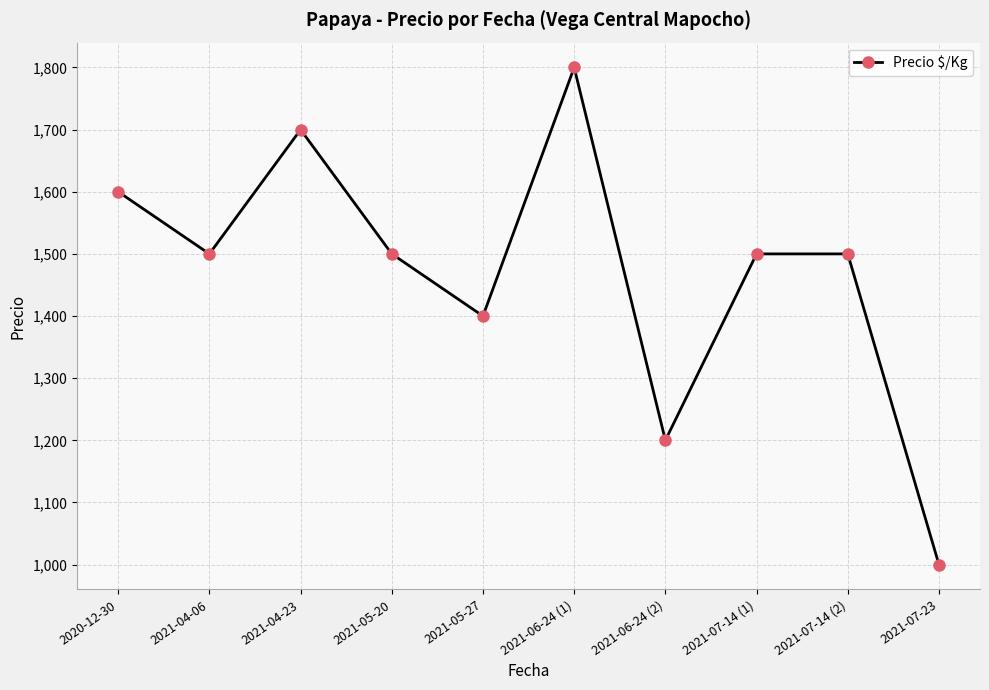

Which has a higher value, 2021-06-24 (1) or 2021-05-20?

2021-06-24 (1)